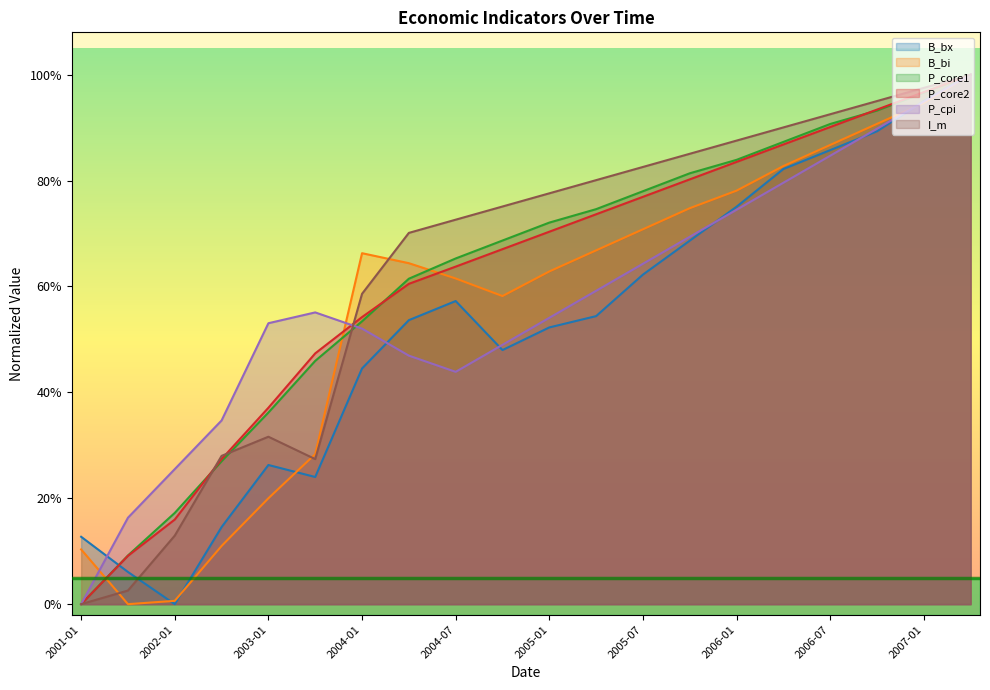

Which has a higher value, 2001-01 or 2002-01?

2001-01